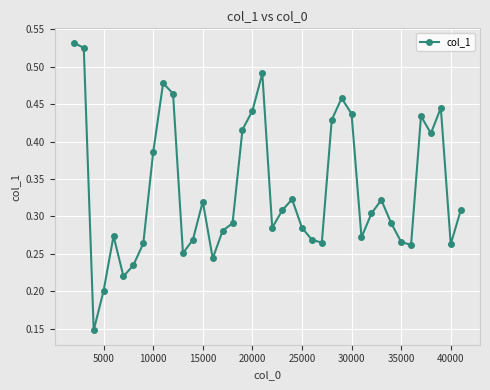

What is the sum of all values?

13.4